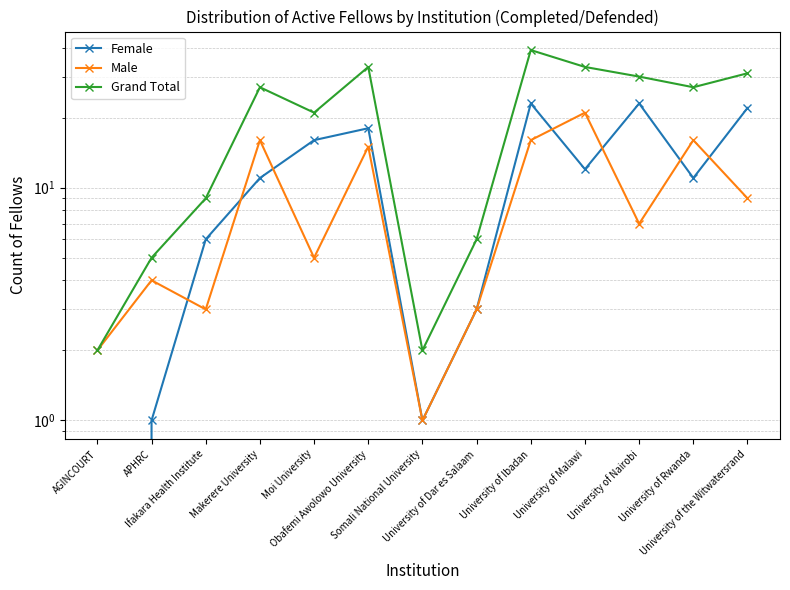

True or false: Male and Grand Total intersect in this chart.

False